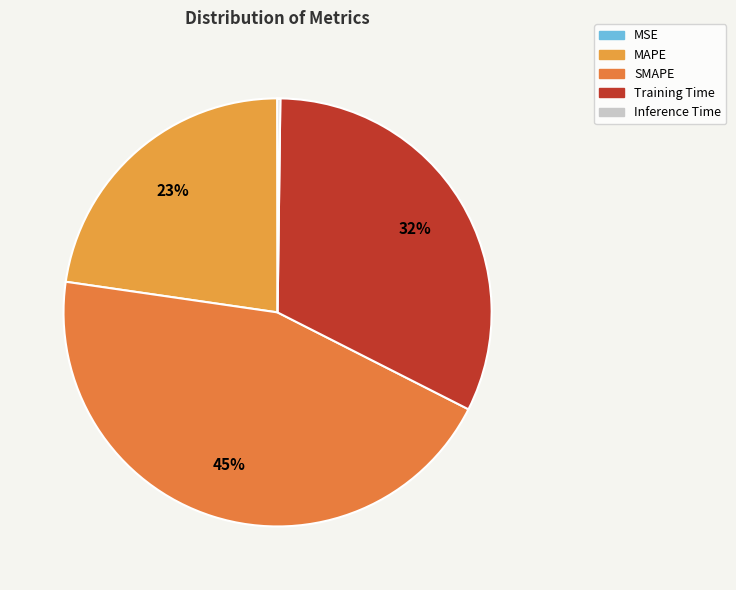

To the nearest percent, what is the combined percentage of MSE and MAPE?

23%